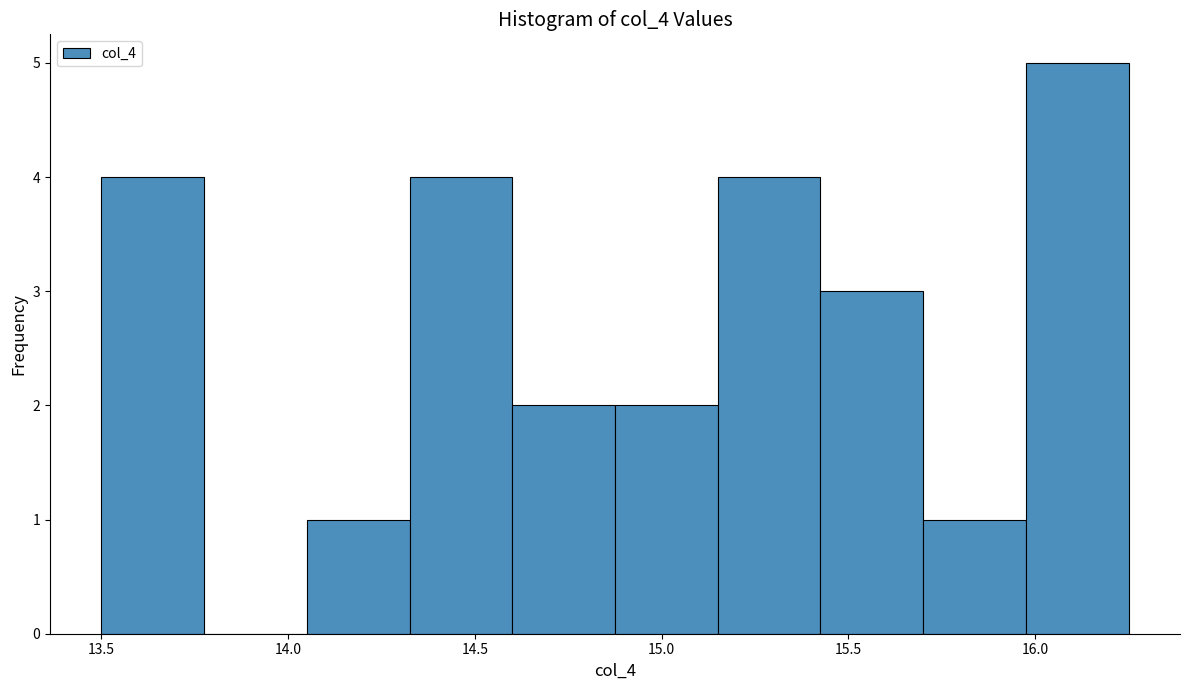

Reading left to right, list every bar in this chart as the range it spans on the x-axis followed by its height. Neither the bar edges nor the heights are printed on the chart, so give them approximately, as read against the axes.

13.500 to 13.775: 4
13.775 to 14.050: 0
14.050 to 14.325: 1
14.325 to 14.600: 4
14.600 to 14.875: 2
14.875 to 15.150: 2
15.150 to 15.425: 4
15.425 to 15.700: 3
15.700 to 15.975: 1
15.975 to 16.250: 5